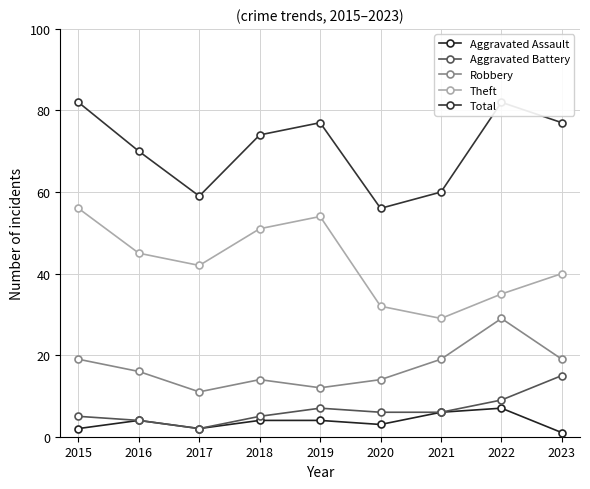

How many interior local peaks does the Theft series have?

1